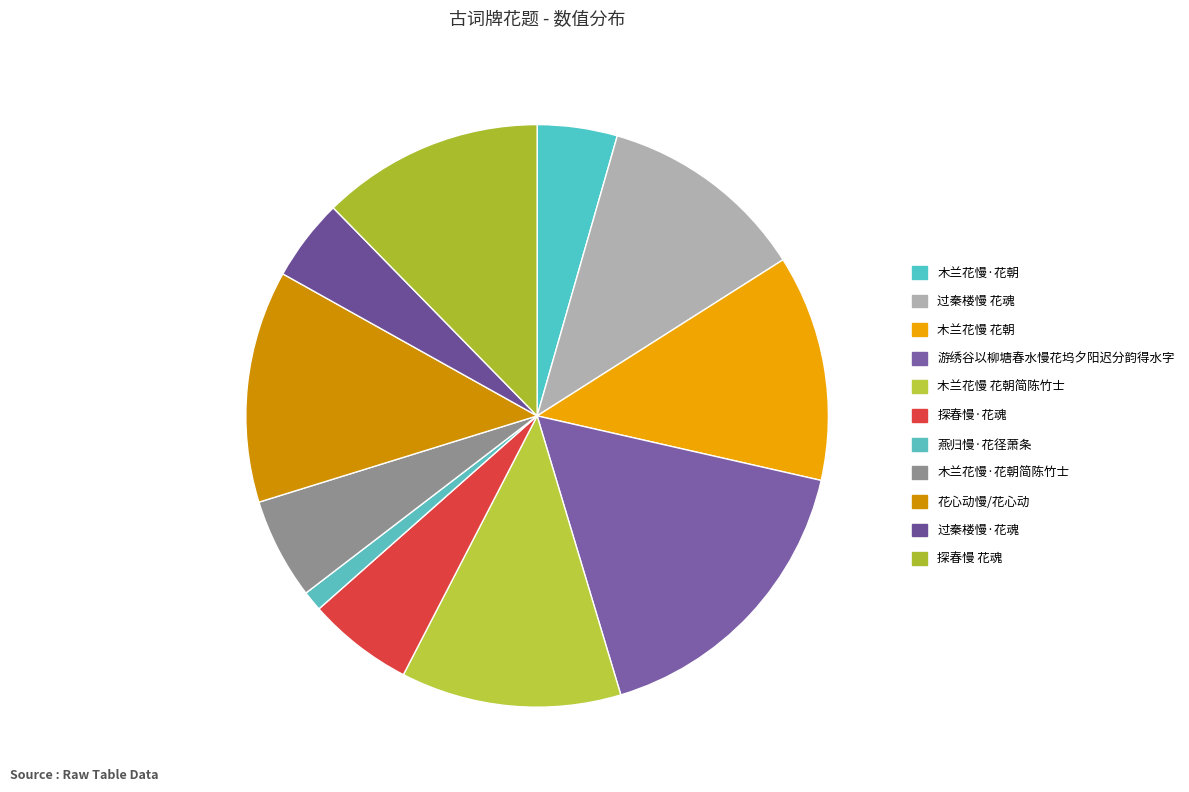

Which has a higher value, 木兰花慢·花朝 or 木兰花慢·花朝简陈竹士?

木兰花慢·花朝简陈竹士